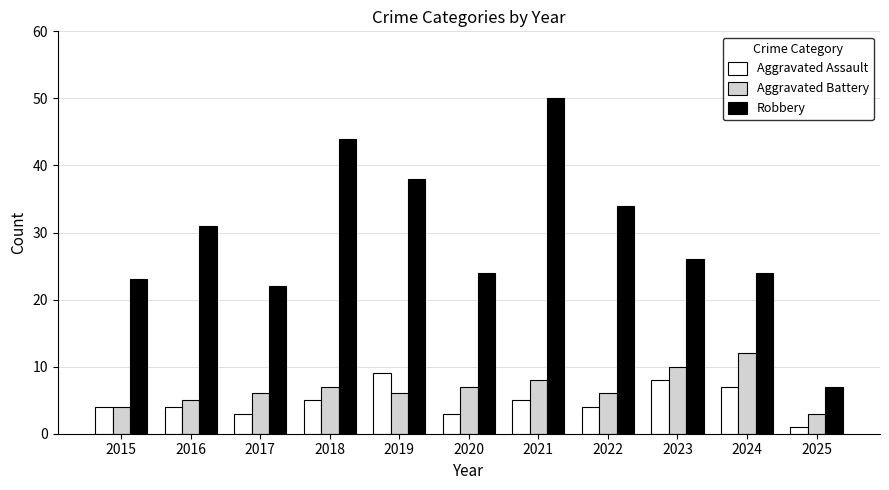

What is the difference between the maximum and minimum values in the Robbery series?

43